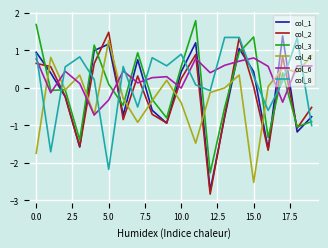

True or false: col_3 and col_8 intersect in this chart.

True